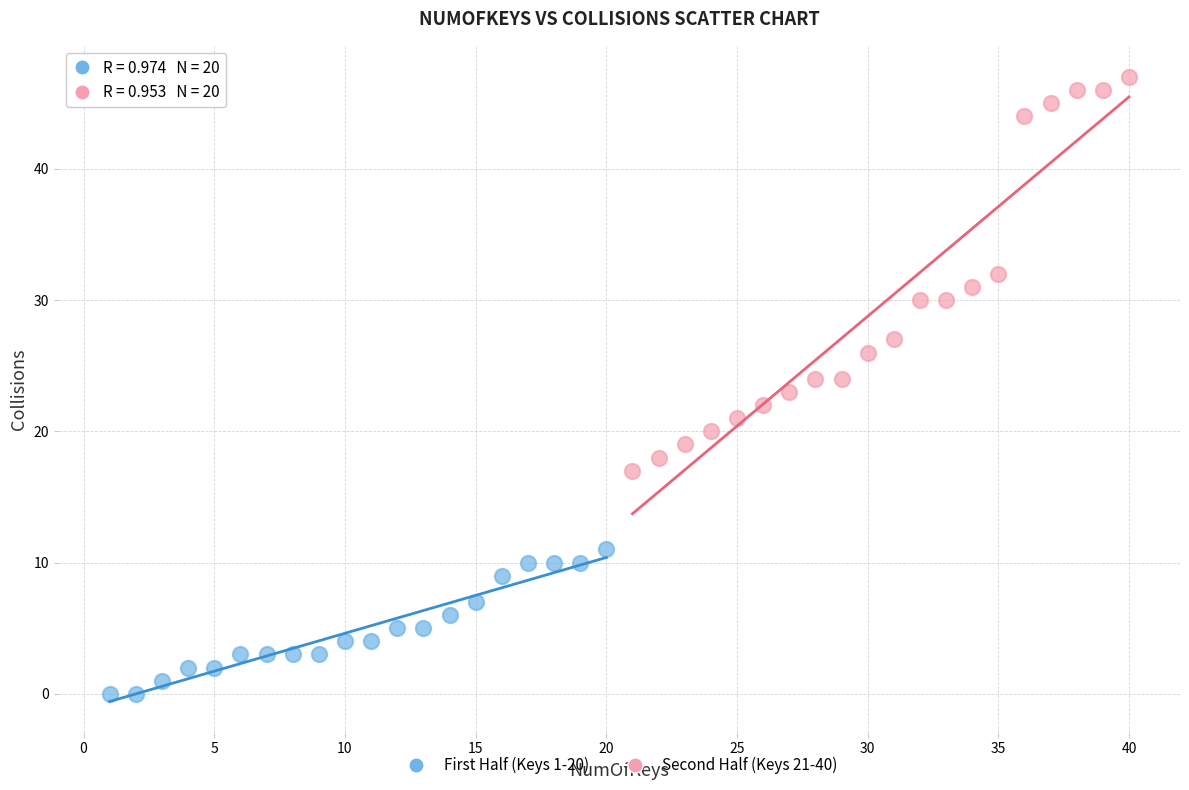

Which series reaches the minimum Y coordinate?

First Half (Keys 1-20)